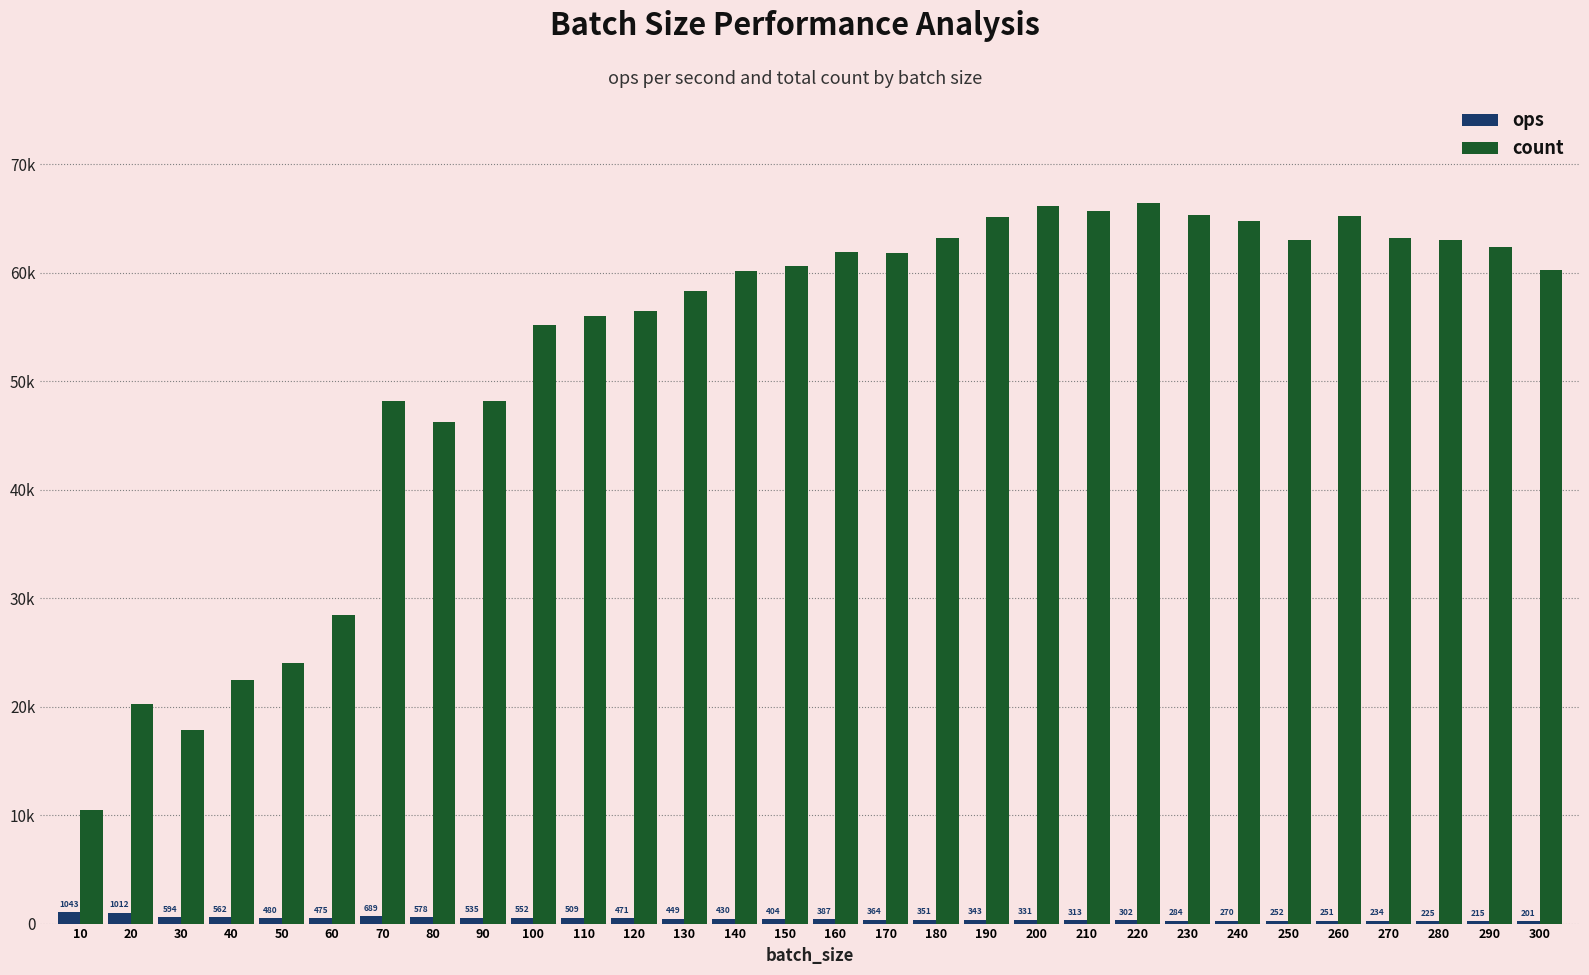

What are all the series names shown in the legend?

ops, count